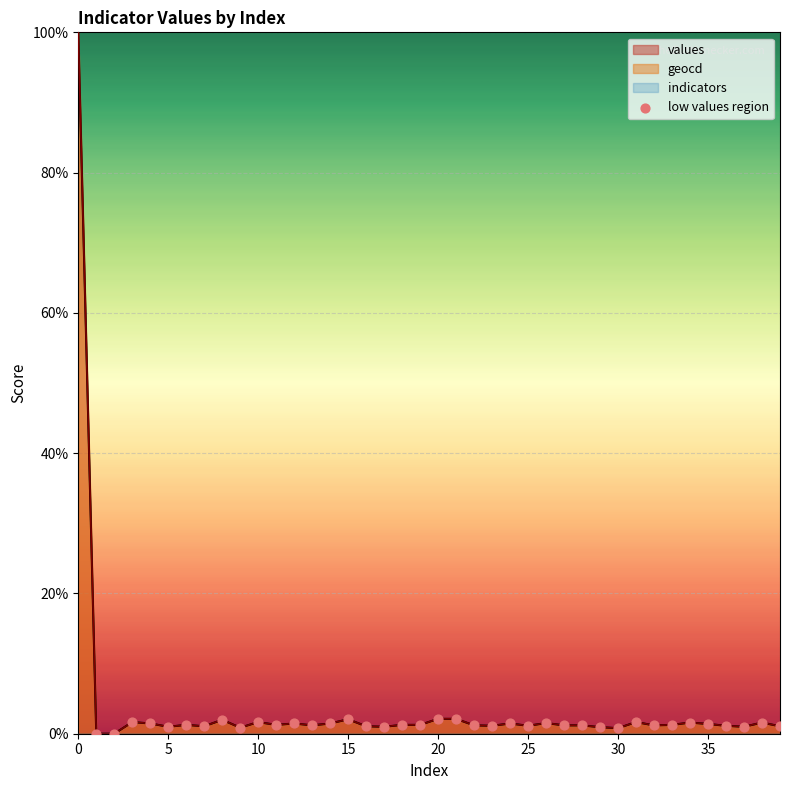

What is the maximum value for values?

100.0